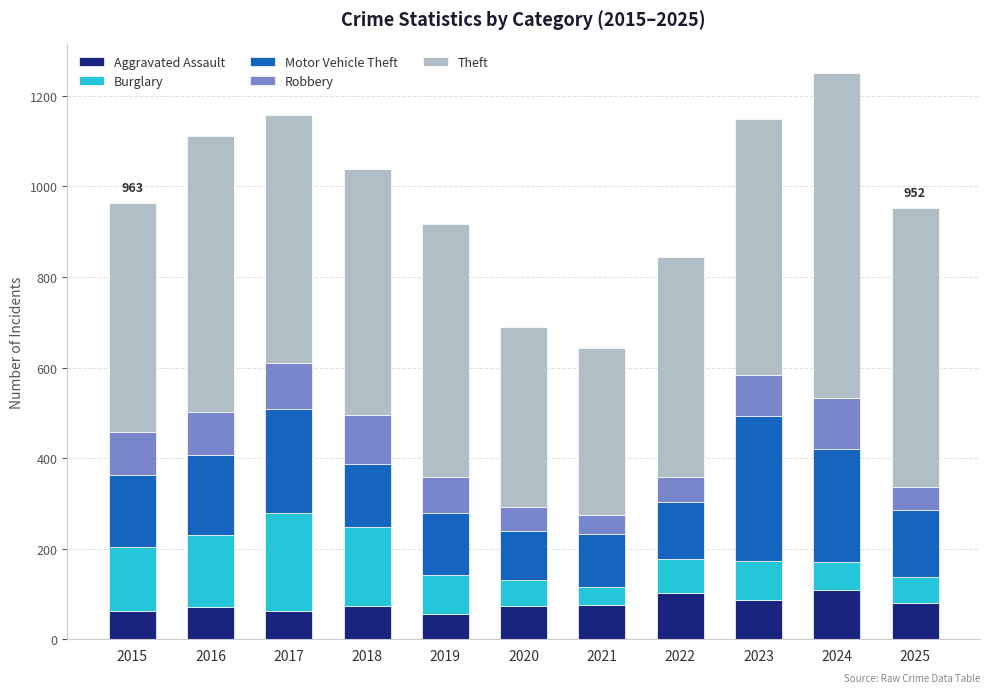

What is the lowest value of the Aggravated Assault series?

56